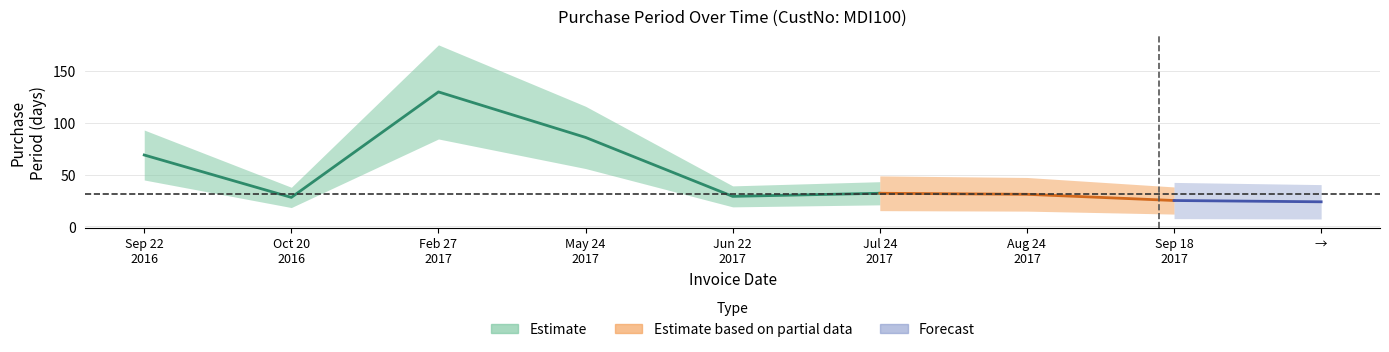

How many data points are less than 32?

4